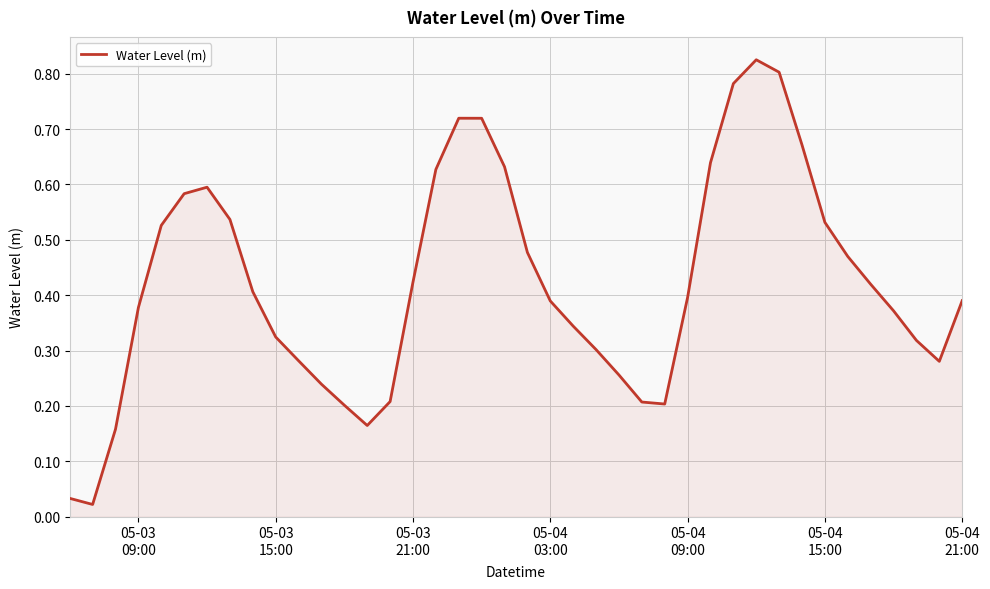

Is this an area chart (filled region under the line)?

Yes